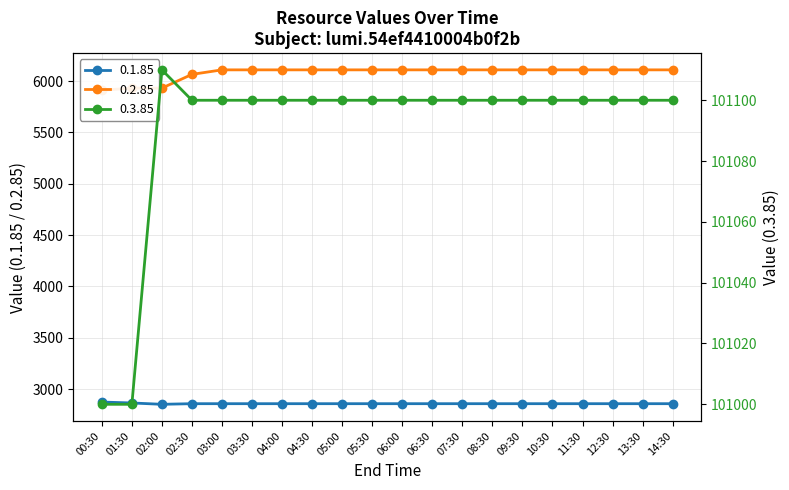

What is the label of the 16th point from the right?

03:00